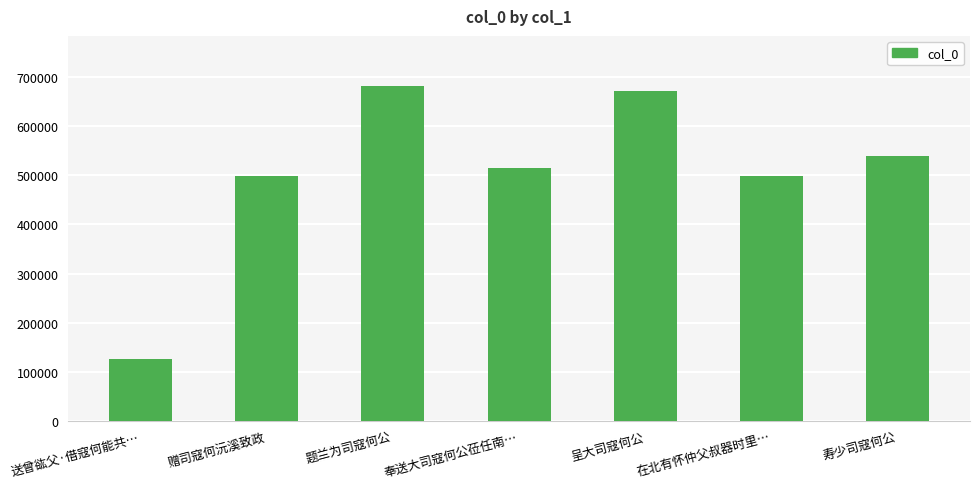

At which category does the chart reach its minimum across all series?

送曾谹父·借寇何能共…